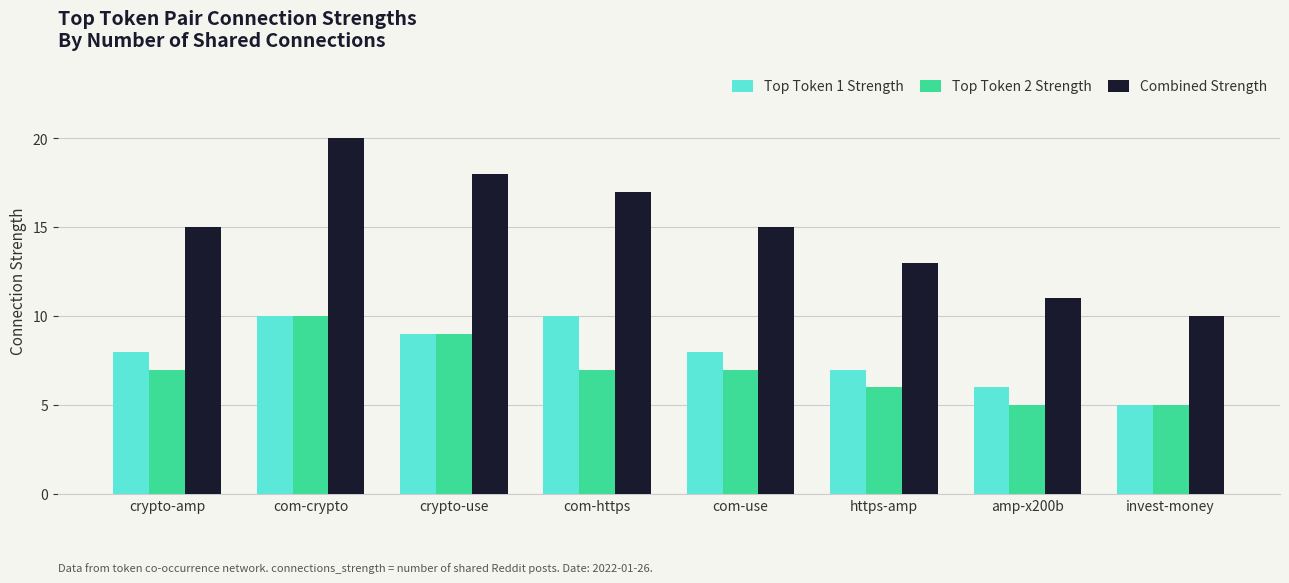

Between crypto-use and com-https, which series saw the biggest shift?

Top Token 2 Strength